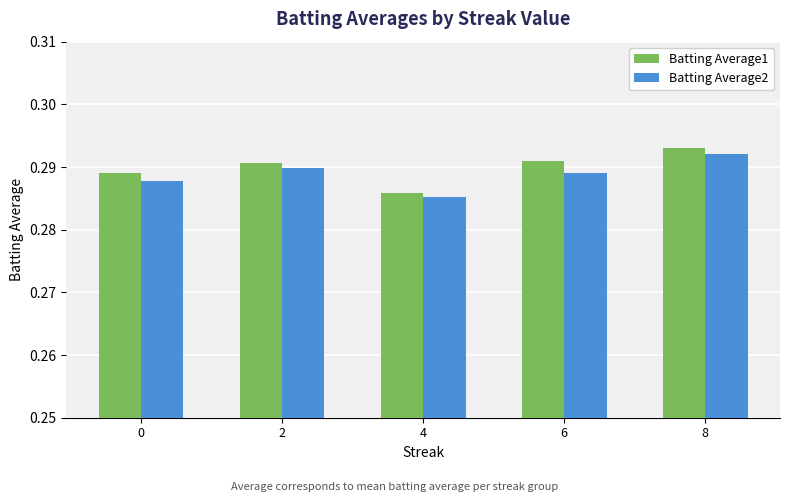

What is the sum of the Batting Average1 values at 0 and 2?

0.6